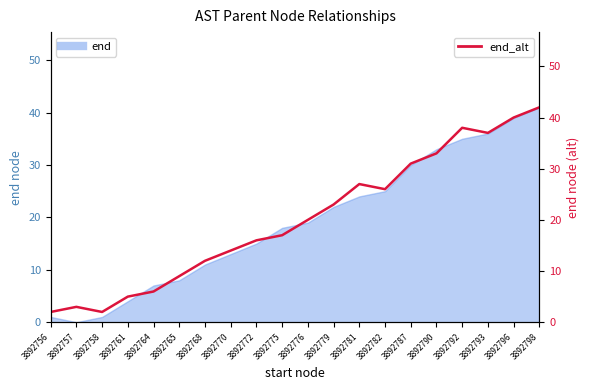

What is the maximum value shown in the chart?

42